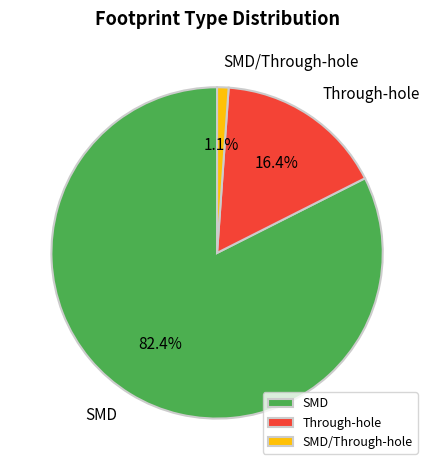

Which has a higher value, SMD/Through-hole or Through-hole?

Through-hole